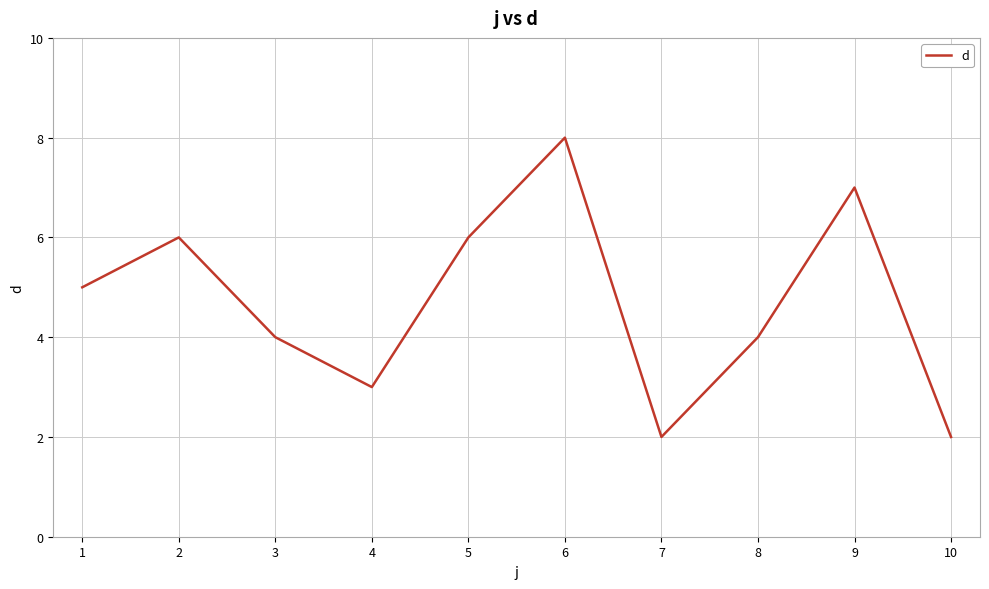

How many values are below 5?

5